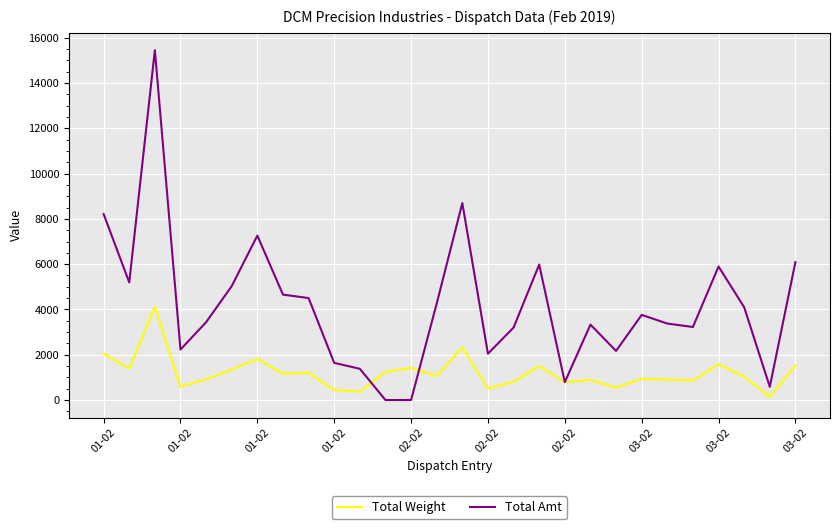

Rank the series by their maximum value, from highest to lowest.

Total Amt, Total Weight